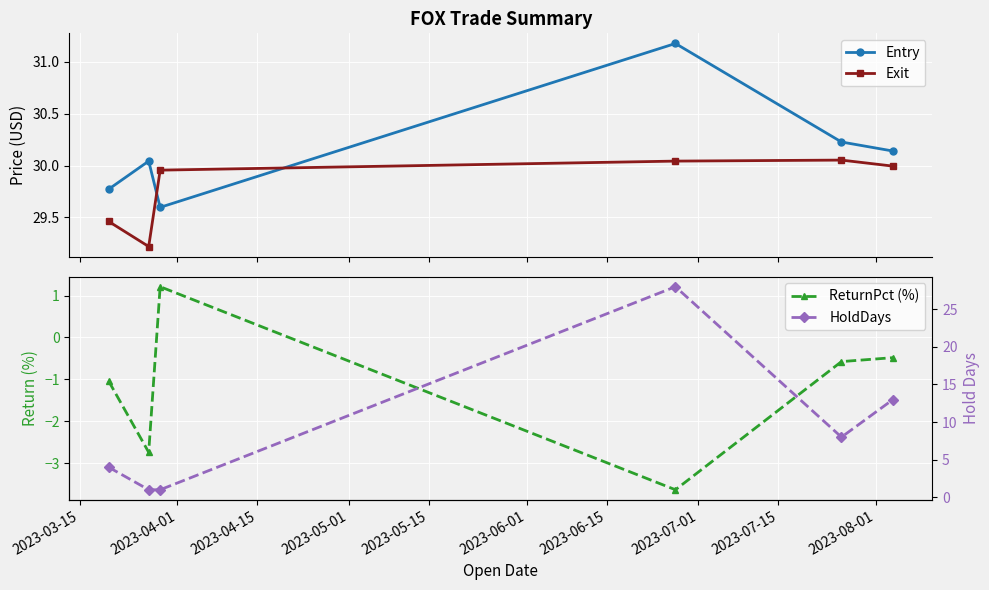

What is the lowest value of the Entry series?

29.6